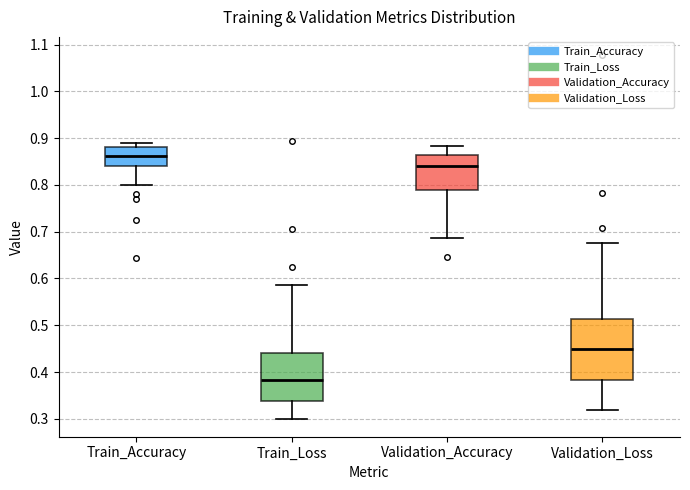

Which box is the tallest, from its lower edge to its upper edge?

Validation_Loss